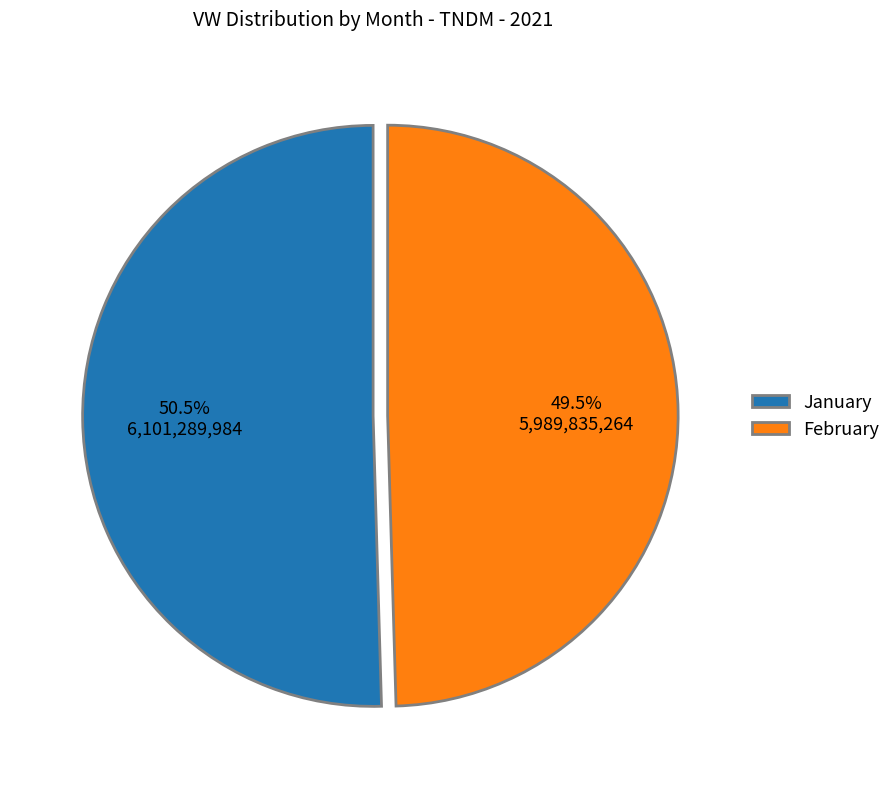

Is there a majority slice in this chart?

Yes